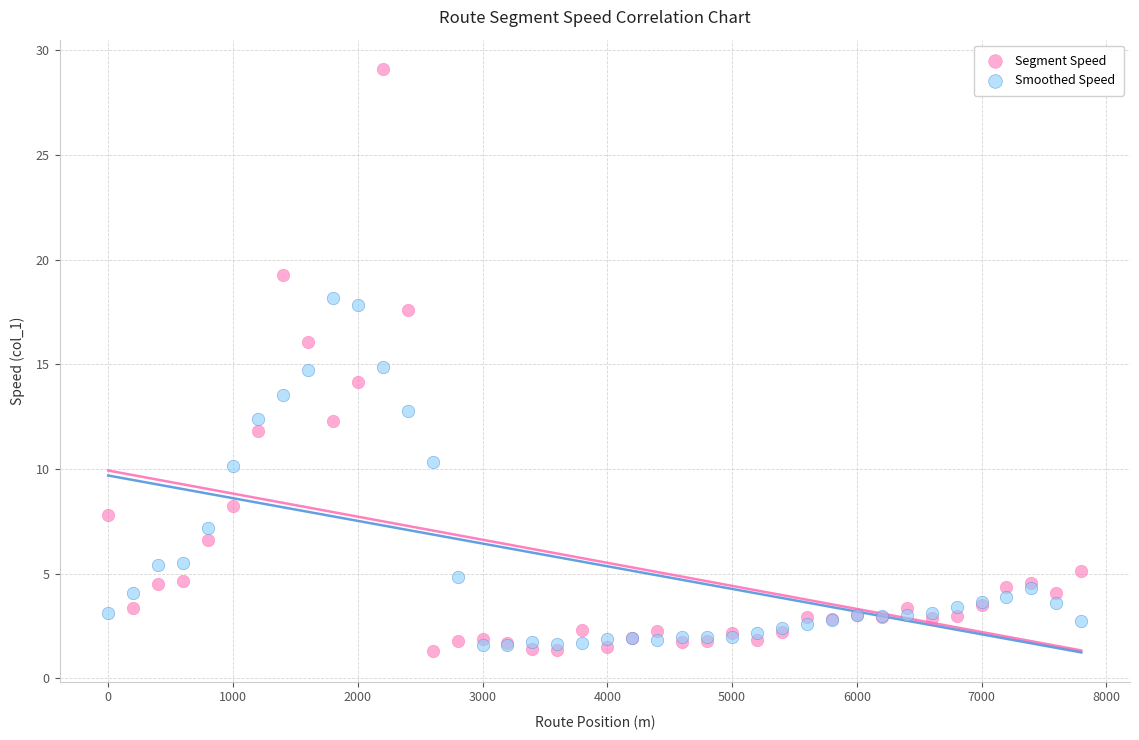

In the Smoothed Speed series, what Y value is closest to 9?

10.1